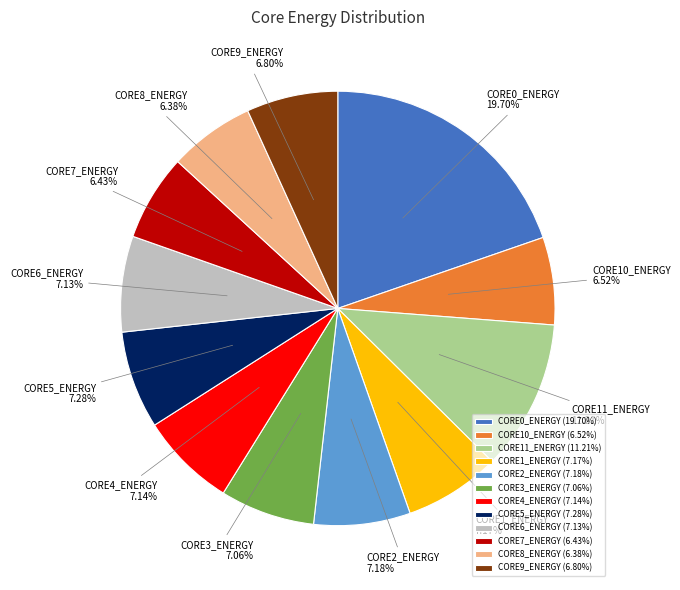

Do CORE11_ENERGY and CORE10_ENERGY together represent more than half of the pie?

No